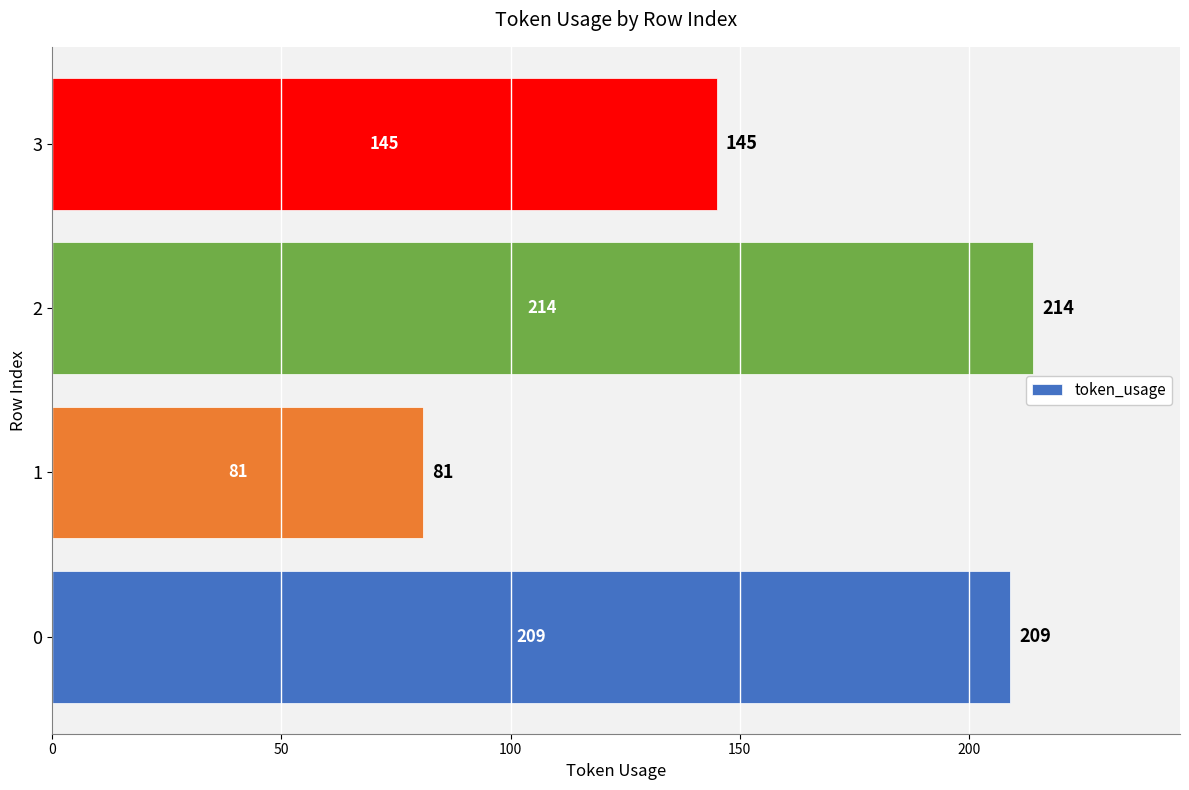

The chart shows a value of 209 at 0. True or false?

True